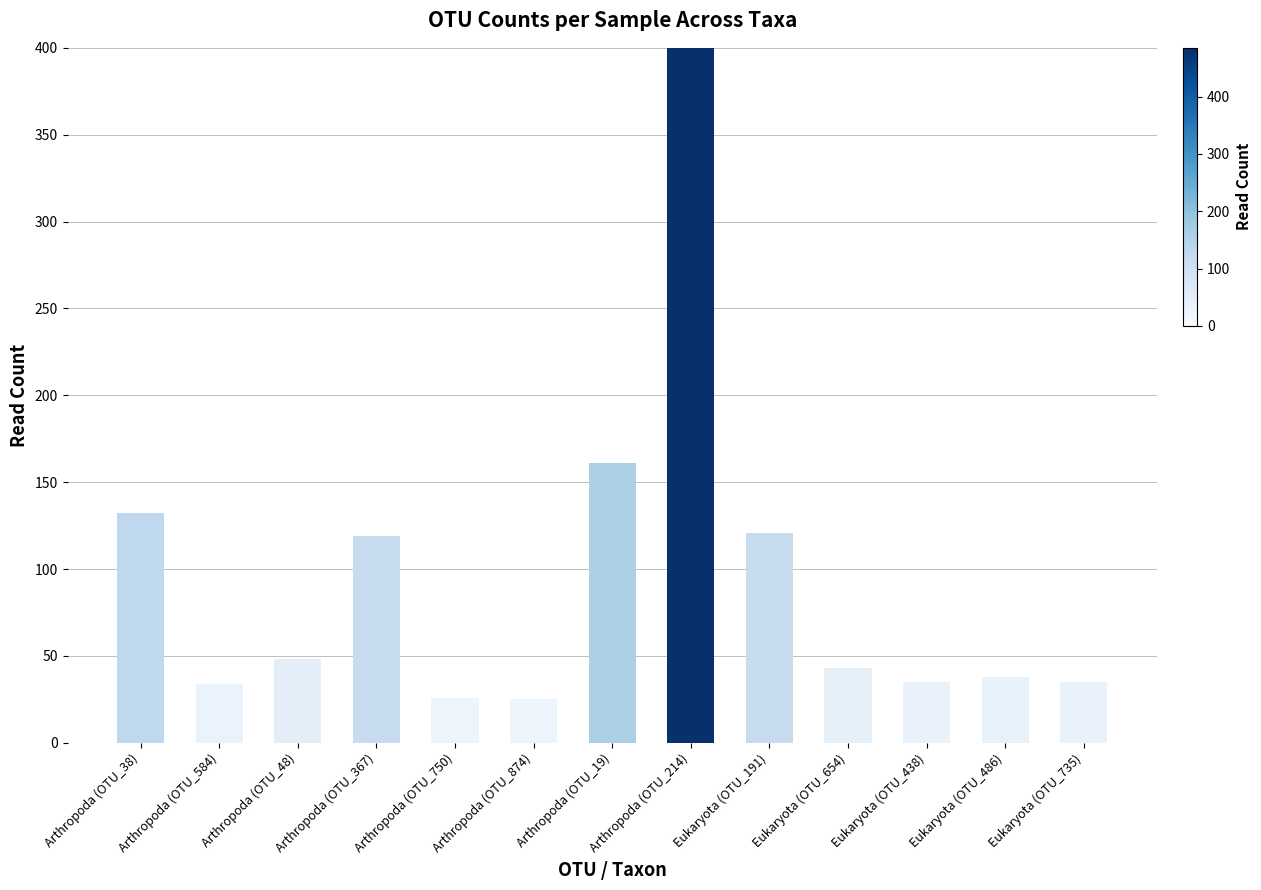

What is the average value?

100